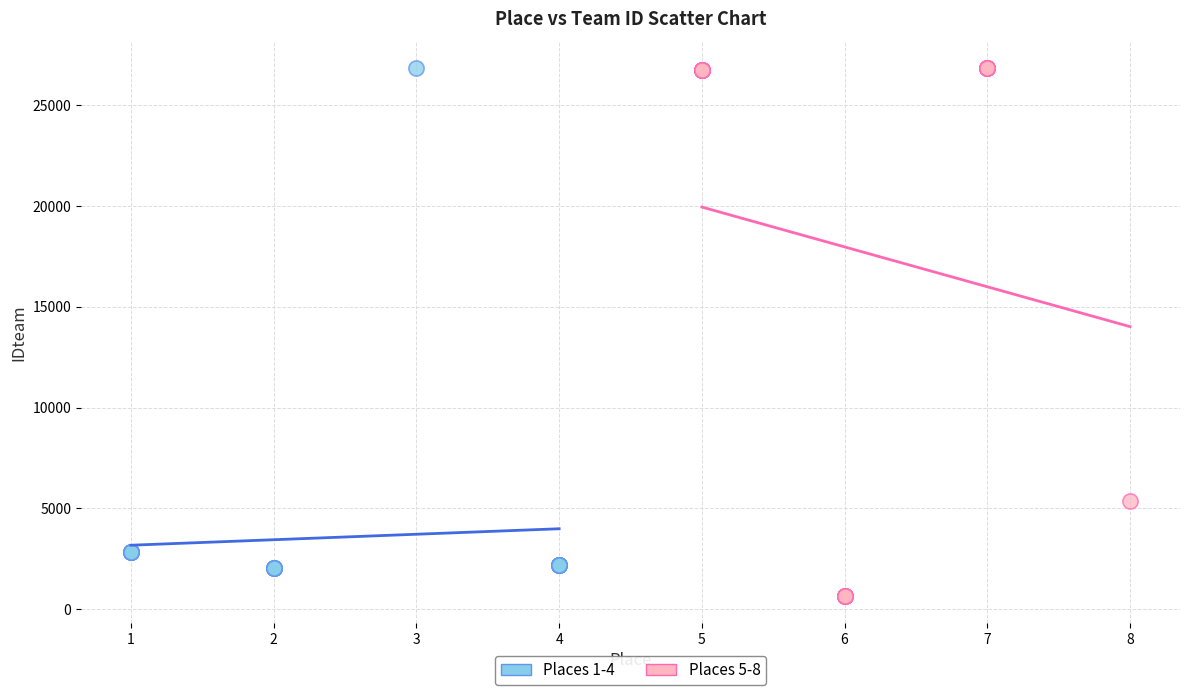

Which series contains the lowest Y value?

Places 5-8